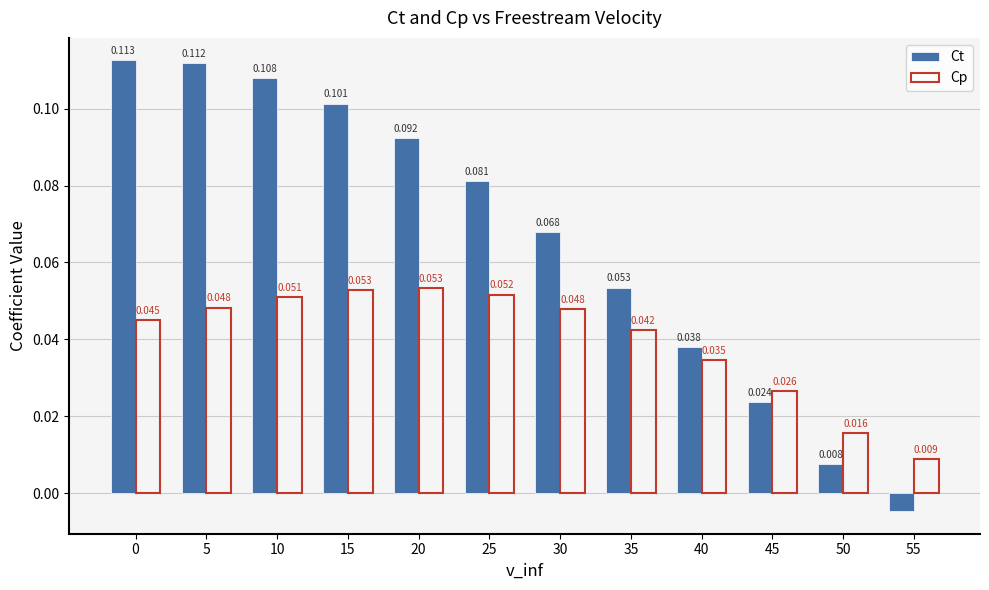

What are all the series names shown in the legend?

Ct, Cp